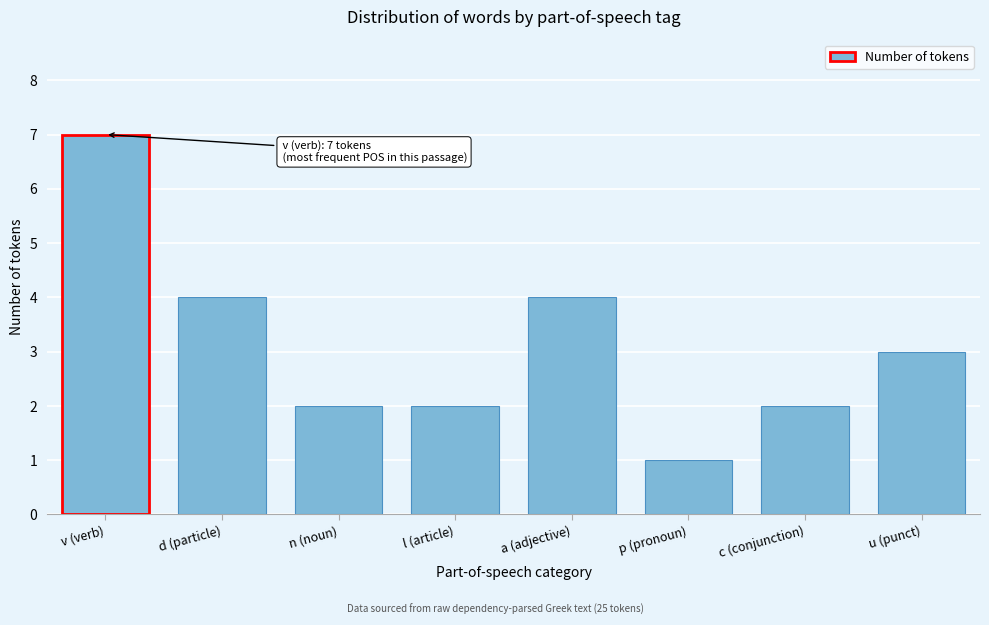

Reading left to right, transcribe all the data shown in this chart.

7	4	2	2	4	1	2	3